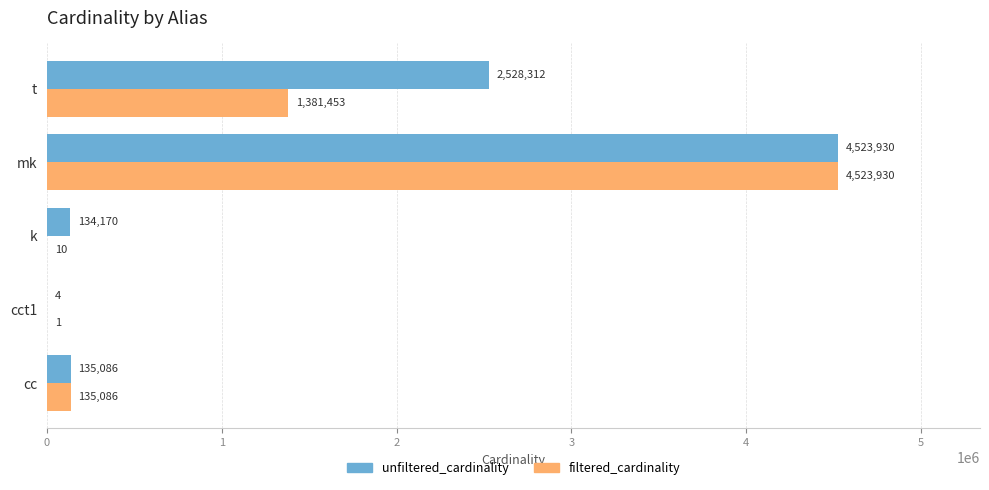

What value does the unfiltered_cardinality series have at cct1?

4